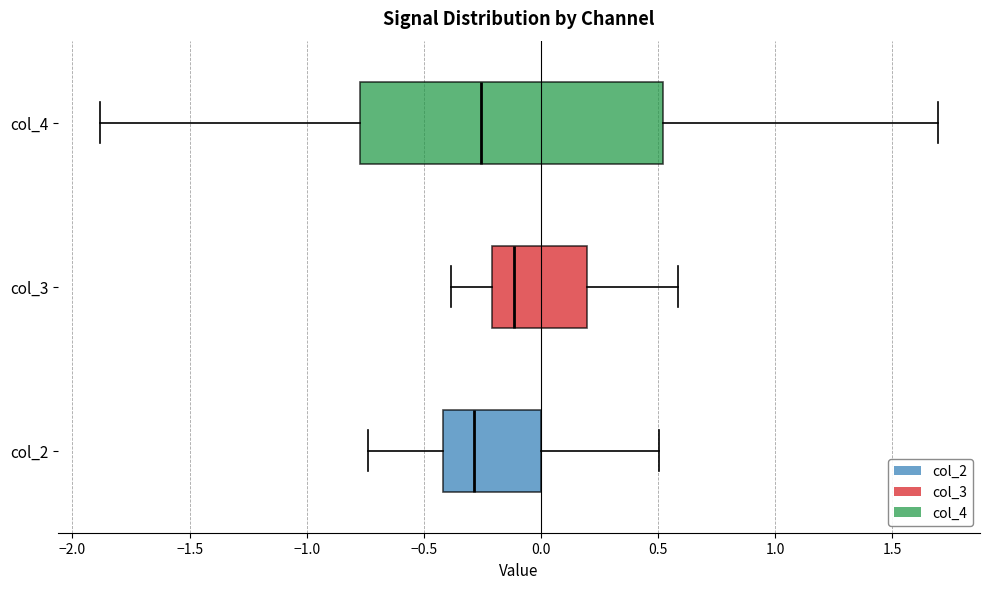

Comparing the boxes themselves (not the whiskers), which one is the widest?

col_4